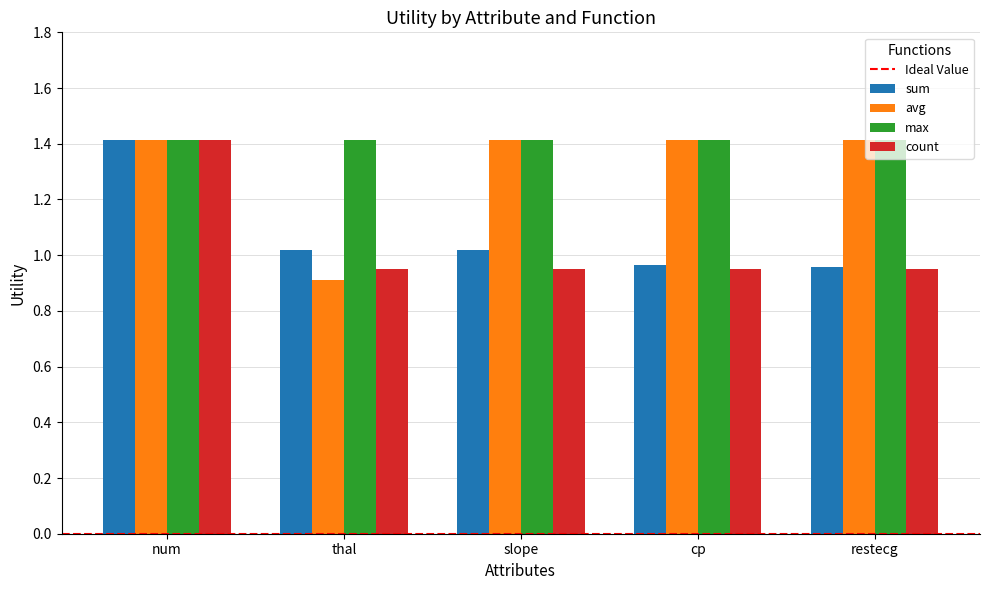

At which label does count reach its peak?

num